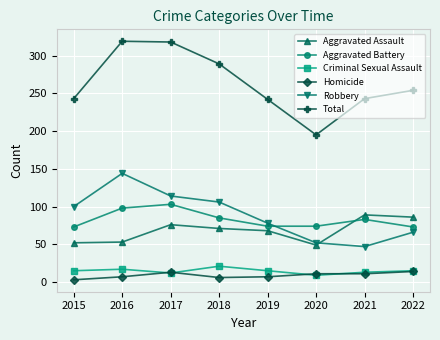

What is the difference between the highest and lowest values at 2022?

240